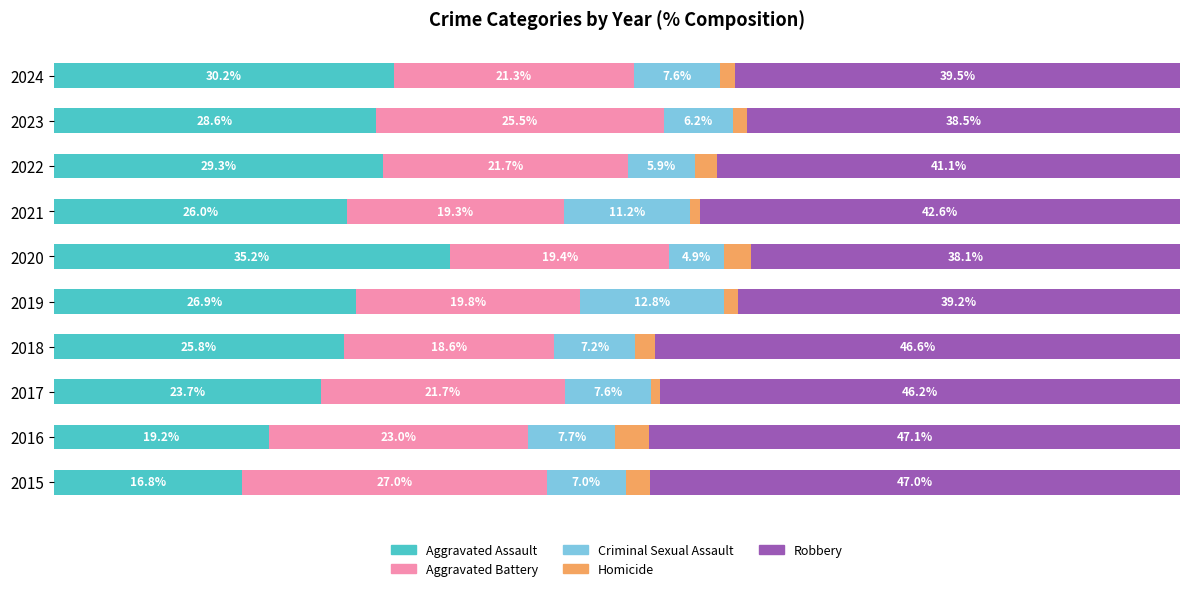

Rank the categories by Aggravated Assault value from lowest to highest.

2015, 2016, 2017, 2018, 2021, 2019, 2023, 2022, 2024, 2020